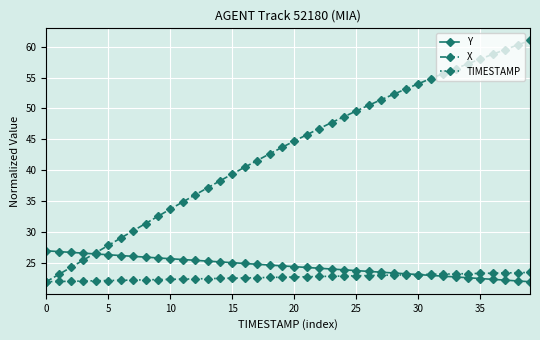

How many data points in X are less than 44?

20